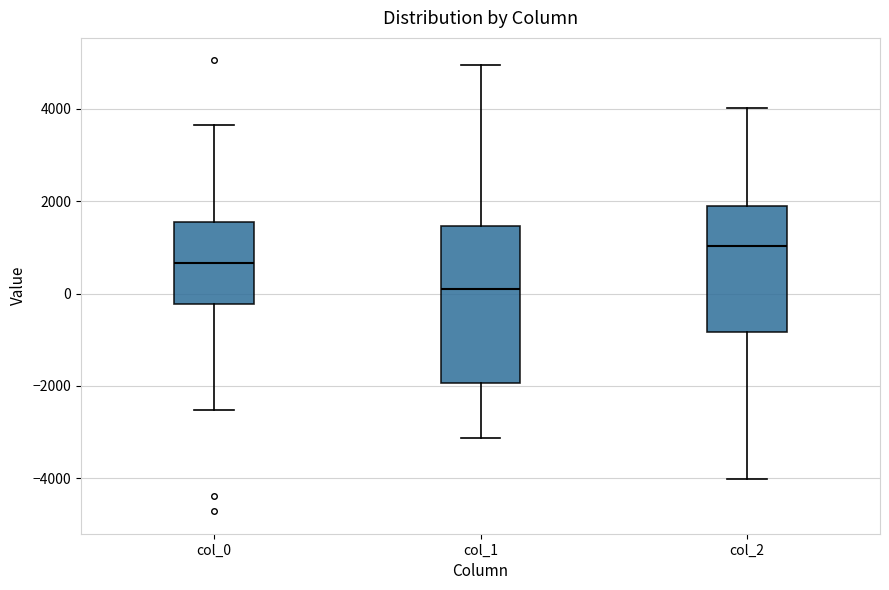

Comparing the boxes themselves (not the whiskers), which one is the tallest?

col_1